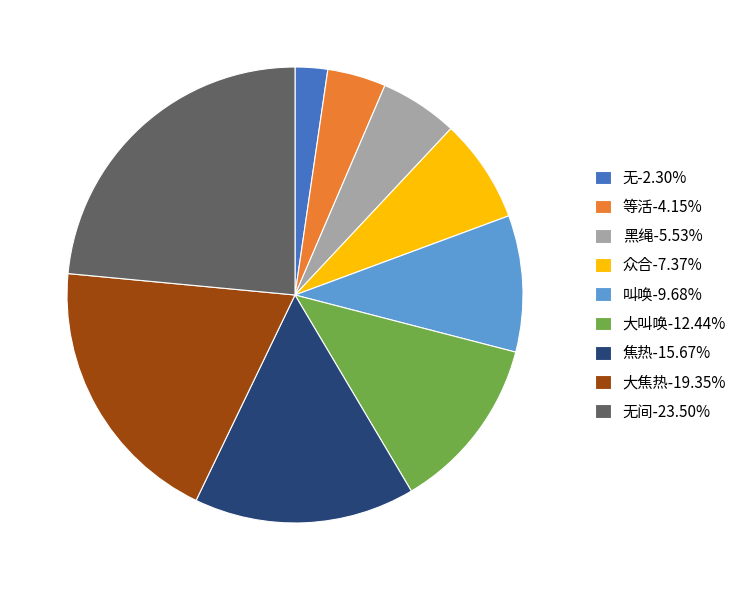

What is the ratio of the value at 叫唤-9.68% to the value at 等活-4.15%?

2.3